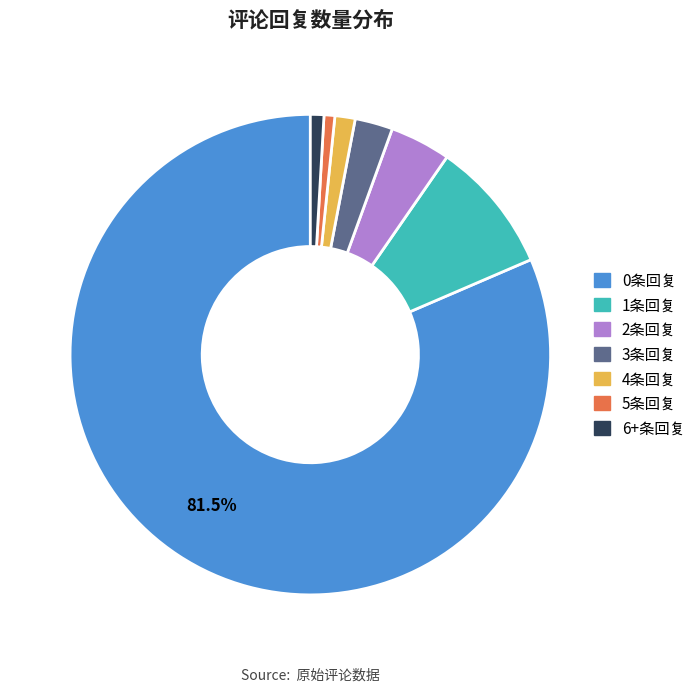

Between 3条回复 and 0条回复, which is larger?

0条回复